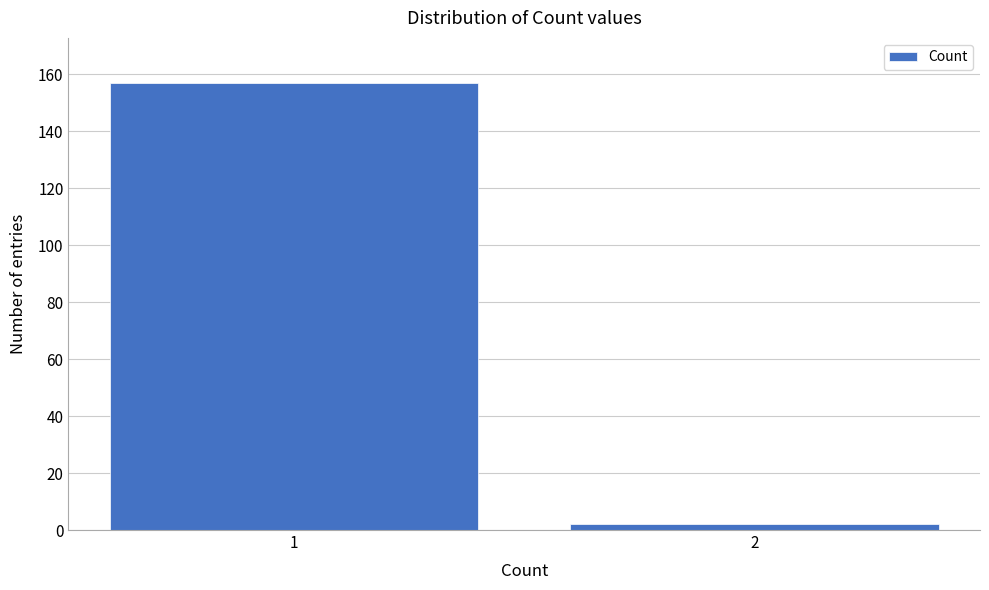

Reading left to right, extract all data points from this chart.

157	2